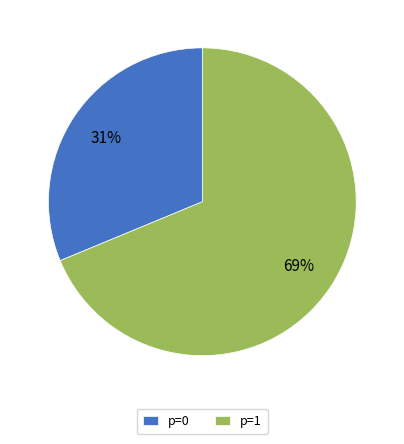

Between p=1 and p=0, which is larger?

p=1